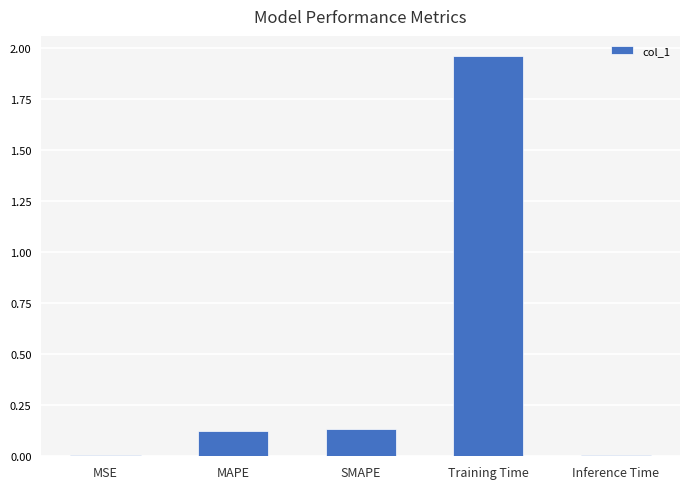

What is the sum of all values?

2.2